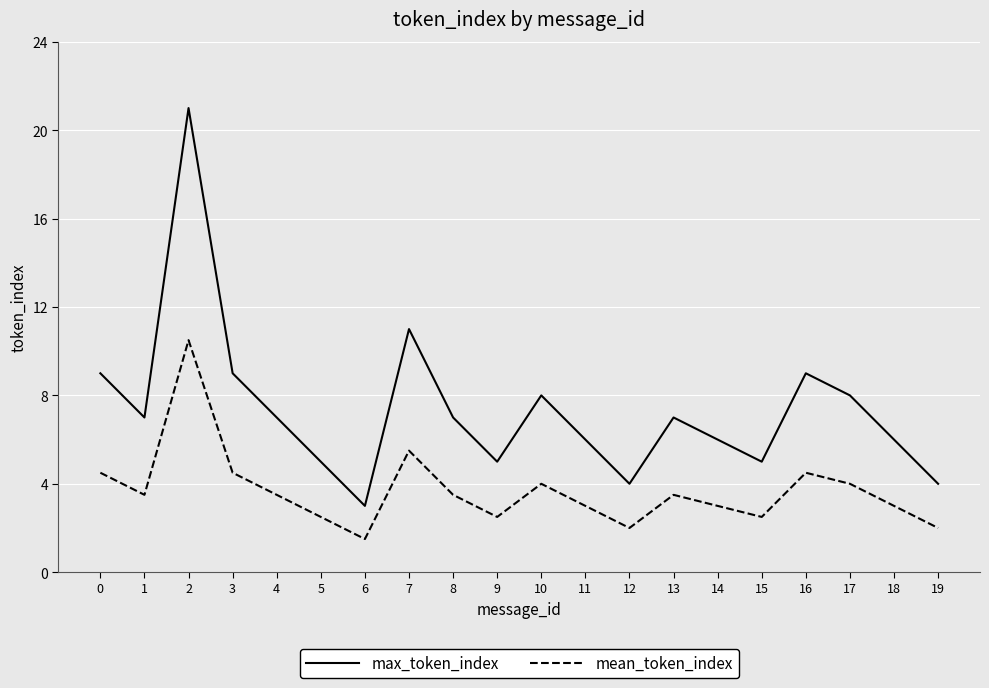

What is the highest value of the max_token_index series?

21.0